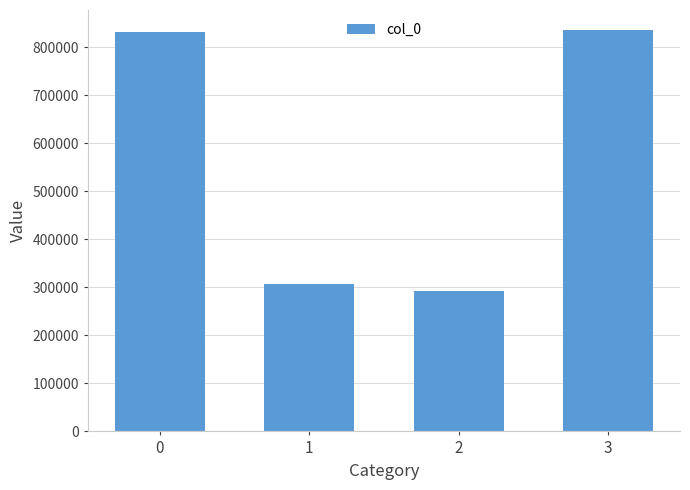

What is the change in value from 0 to 2?

-538798